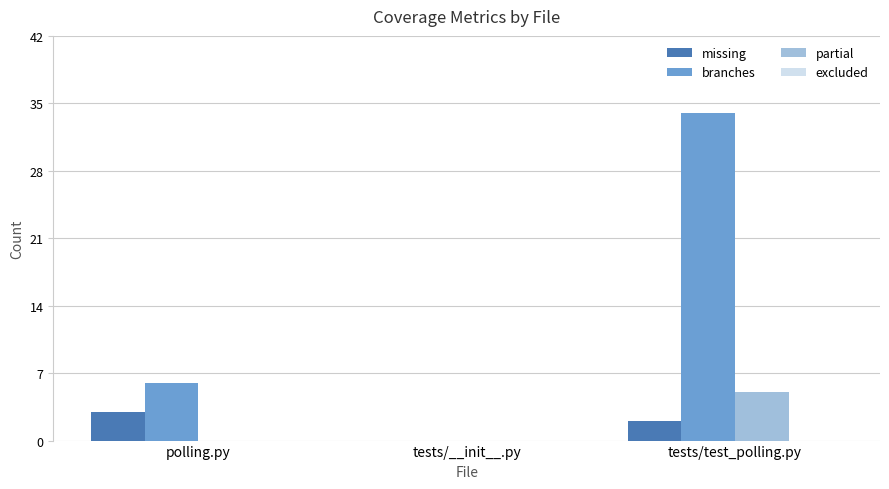

What is the highest value of the missing series?

3